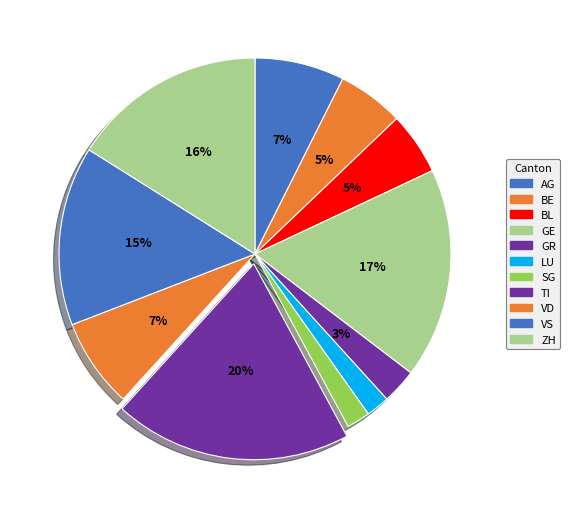

Count the number of slices in the pie.

11